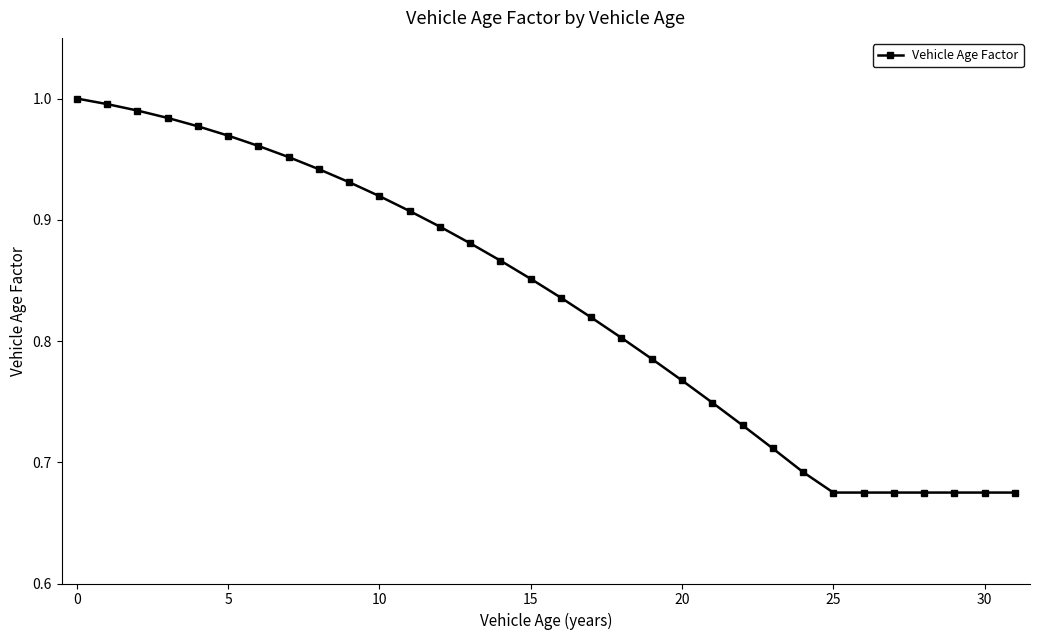

What is the sum of all values?

26.6